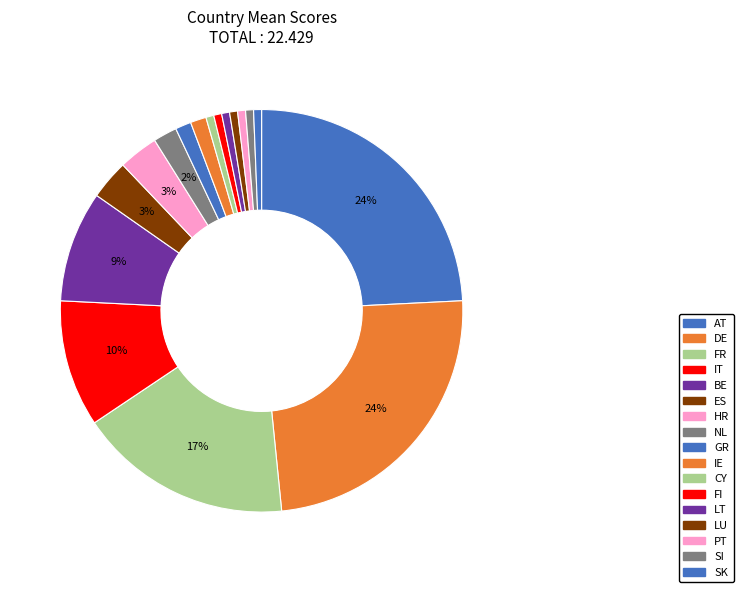

To the nearest percent, what is the combined percentage of FI and BE?

10%